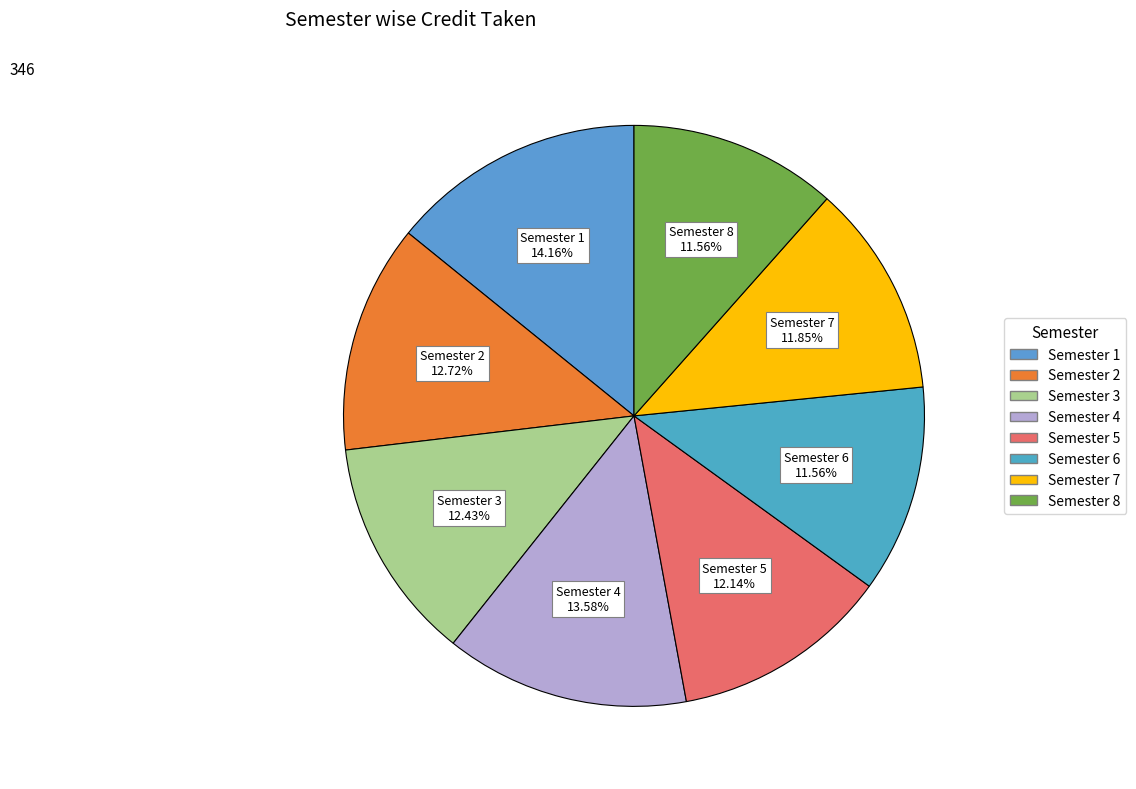

Which category has the biggest portion of the pie?

Semester 1